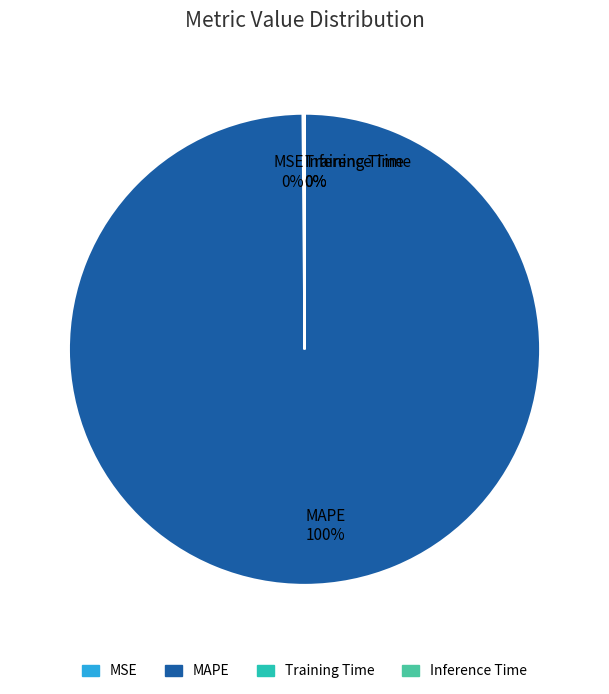

To the nearest percent, what portion does MAPE 100% represent?

100%